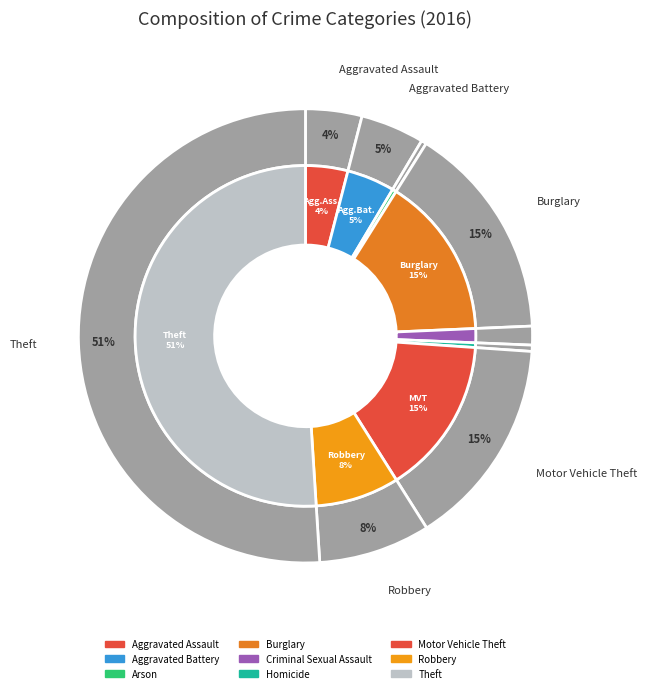

To the nearest percent, what percentage of the pie is Robbery?

8%